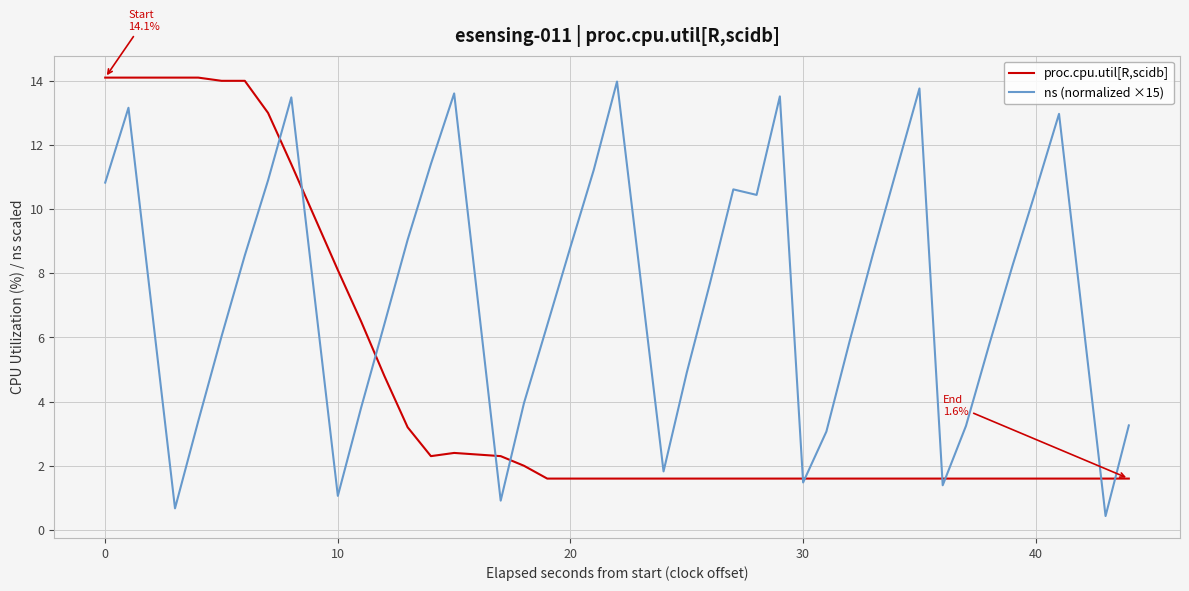

Rank the series by their maximum value, from highest to lowest.

proc.cpu.util[R,scidb], ns (normalized ×15)